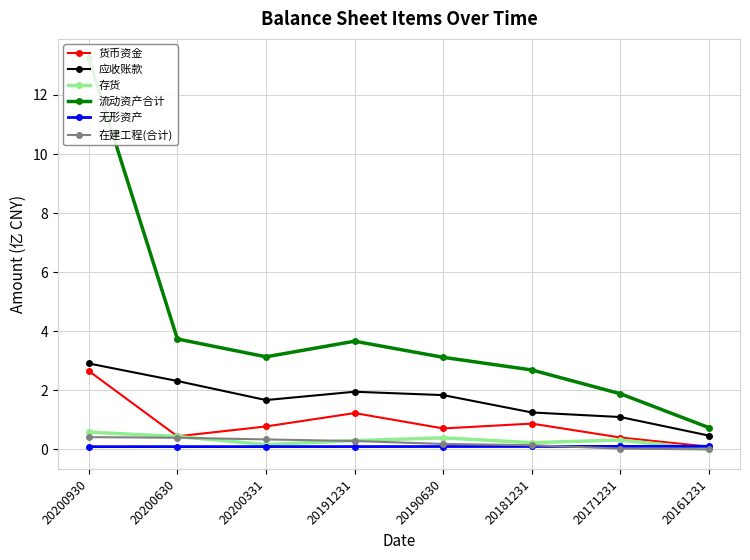

True or false: 货币资金 and 在建工程(合计) intersect in this chart.

False